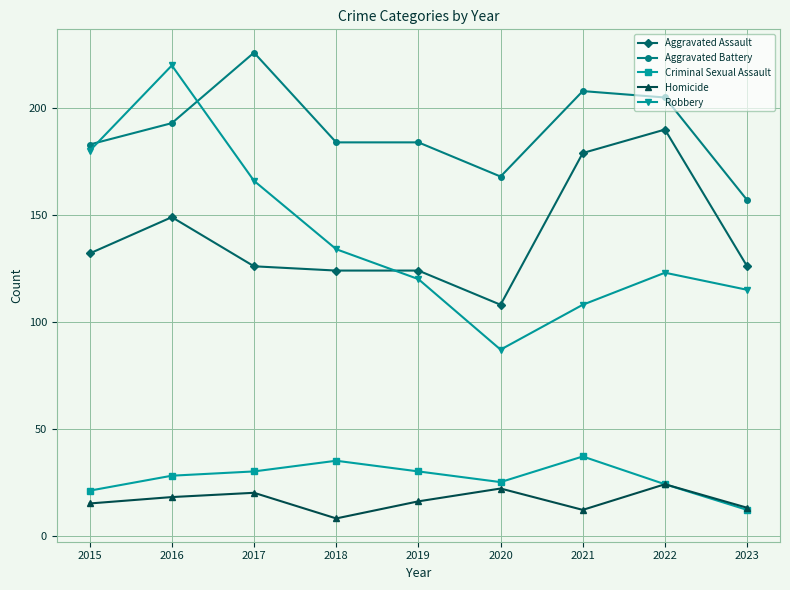

The value of Aggravated Assault at 2015 is 132. True or false?

True